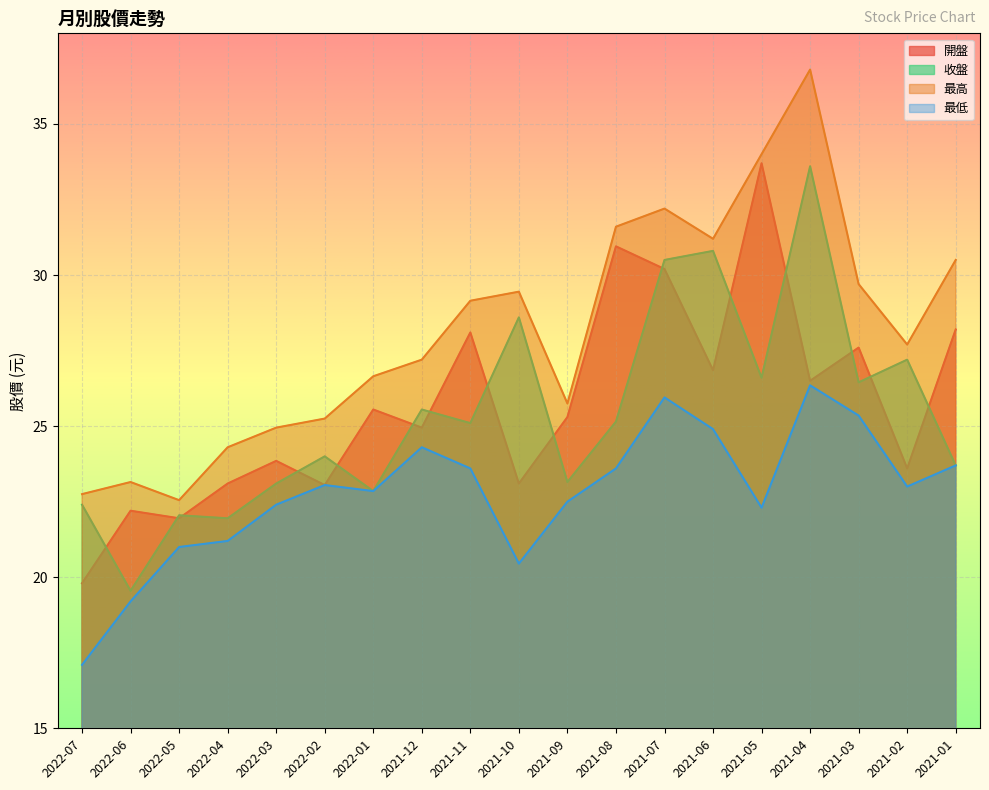

Rank the series by their maximum value, from lowest to highest.

最低, 收盤, 開盤, 最高